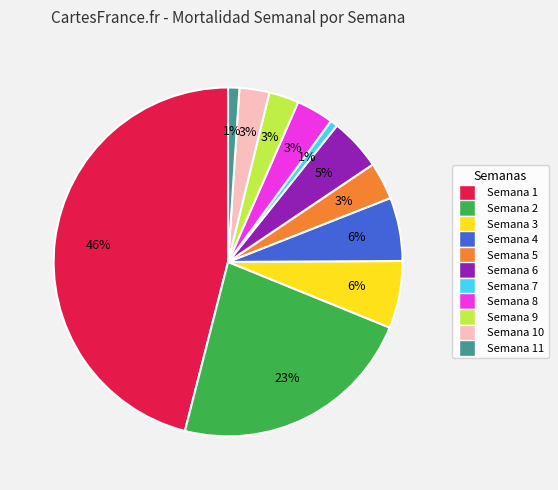

How many segments does this pie chart have?

11